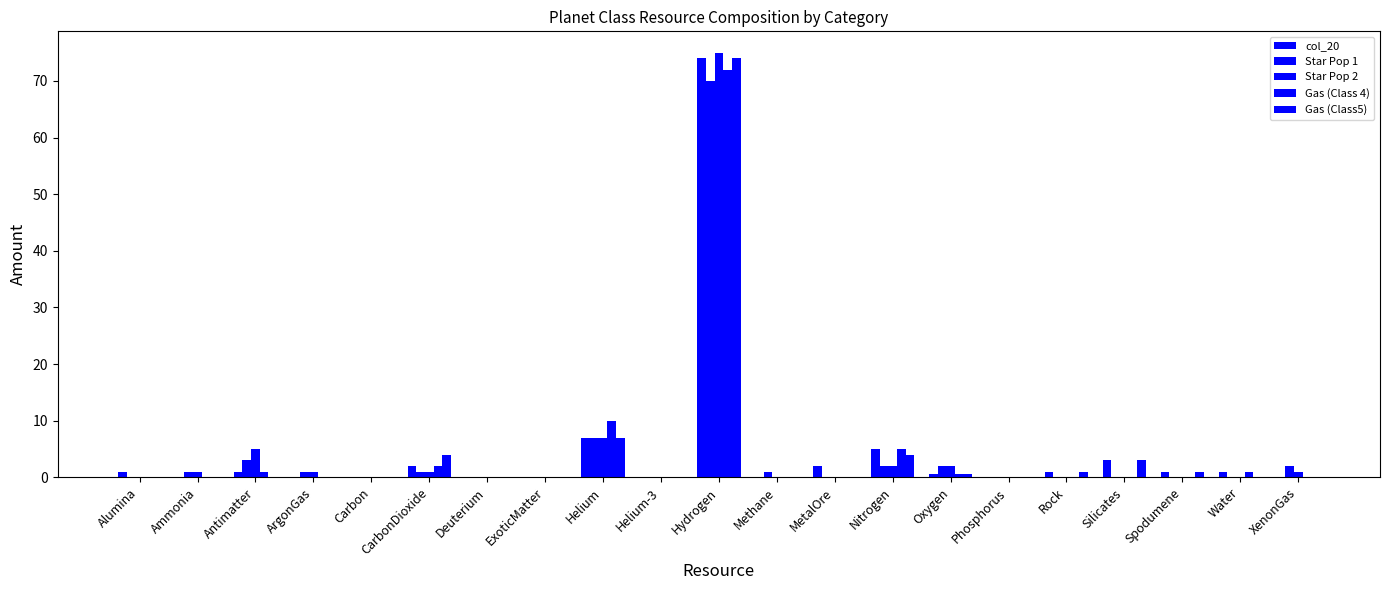

Which label corresponds to the largest value in the chart?

Hydrogen